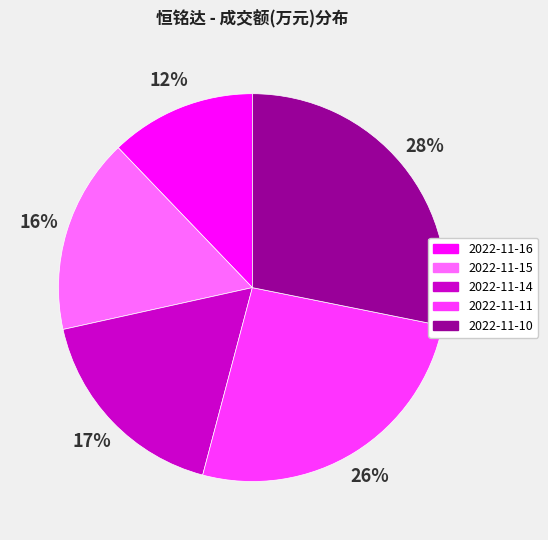

Do 2022-11-15 and 2022-11-16 together represent more than half of the pie?

No